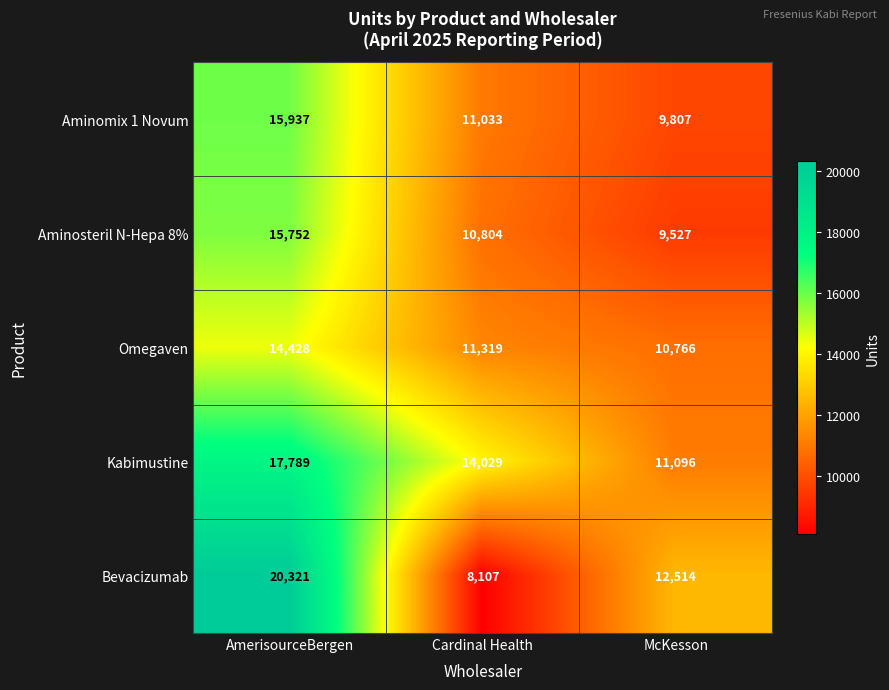

True or false: Kabimustine has a value of 17789 at AmerisourceBergen.

True